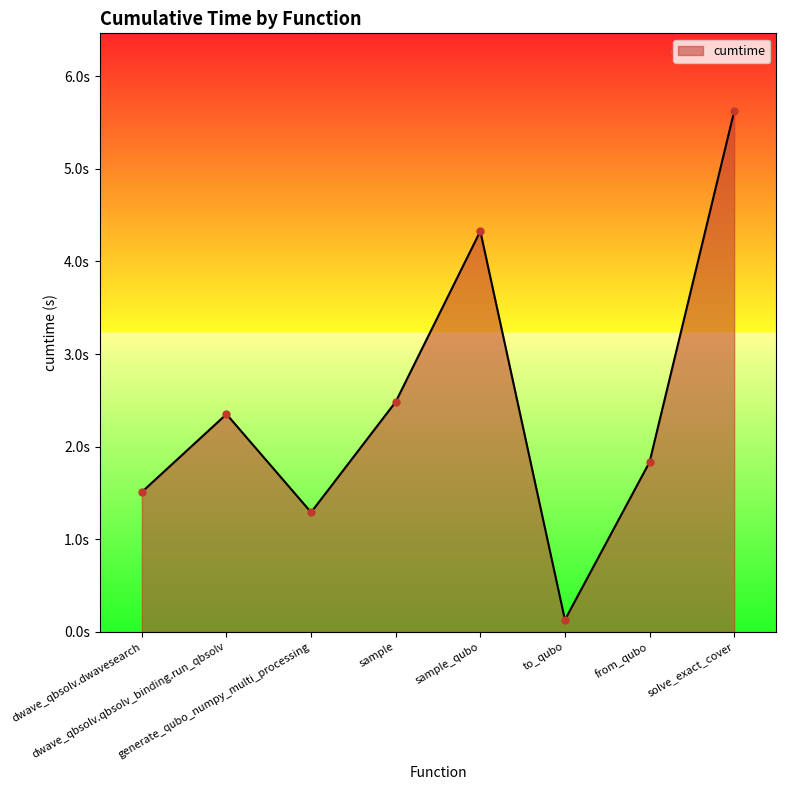

What is the sum of the values at to_qubo and solve_exact_cover?

5.8